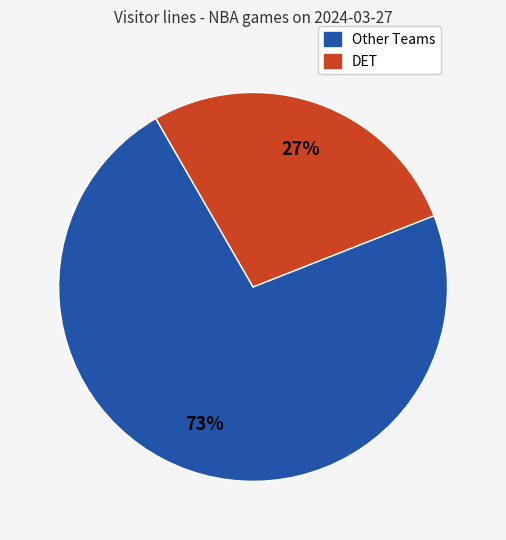

Does any single category account for the majority?

Yes